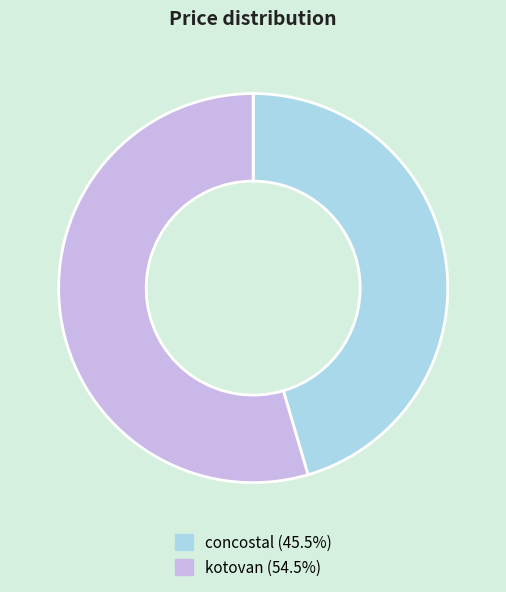

How many slices are in this pie chart?

2